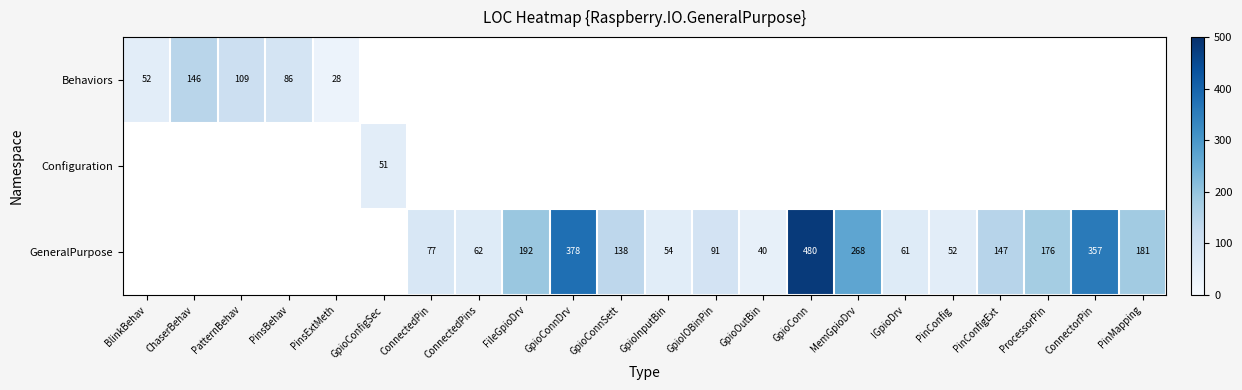

Is it true that Behaviors equals 81.1 at ChaserBehav?

False